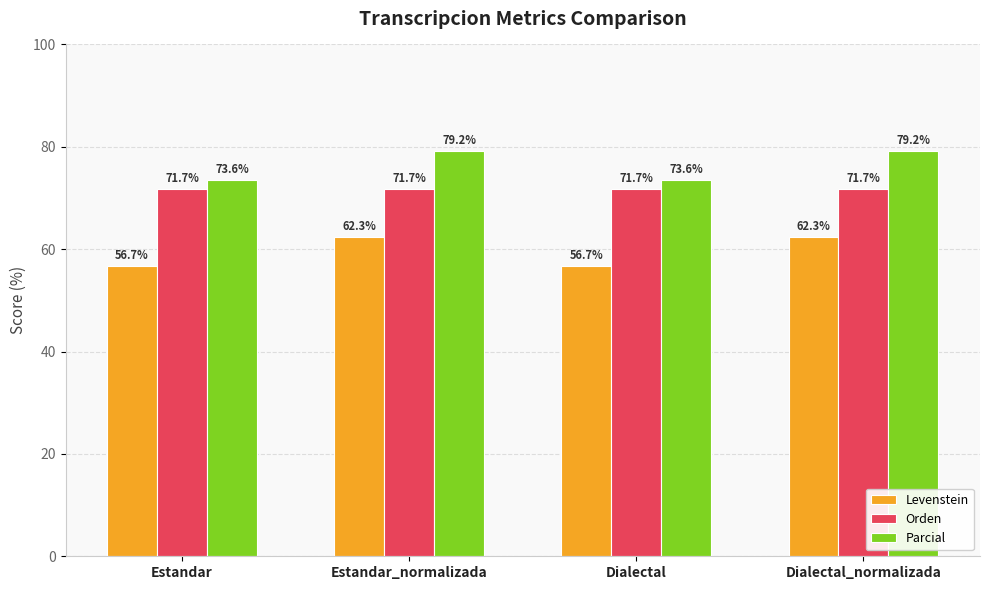

How many data points in Levenstein are less than 62?

2